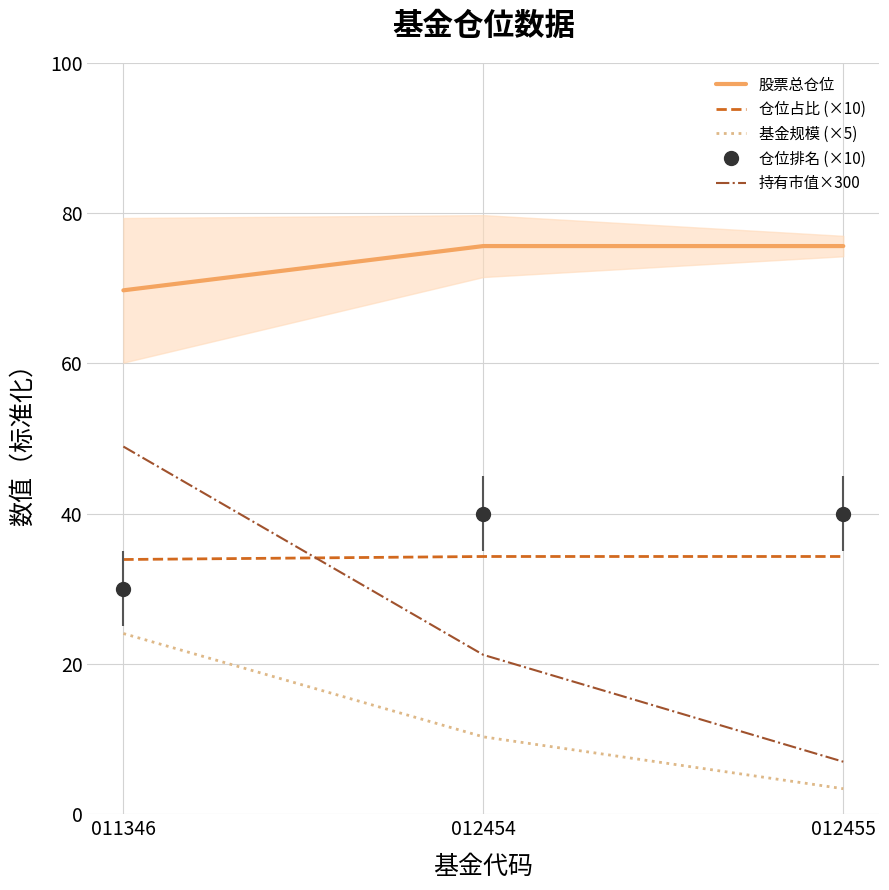

At which label does 股票总仓位 reach its minimum?

011346